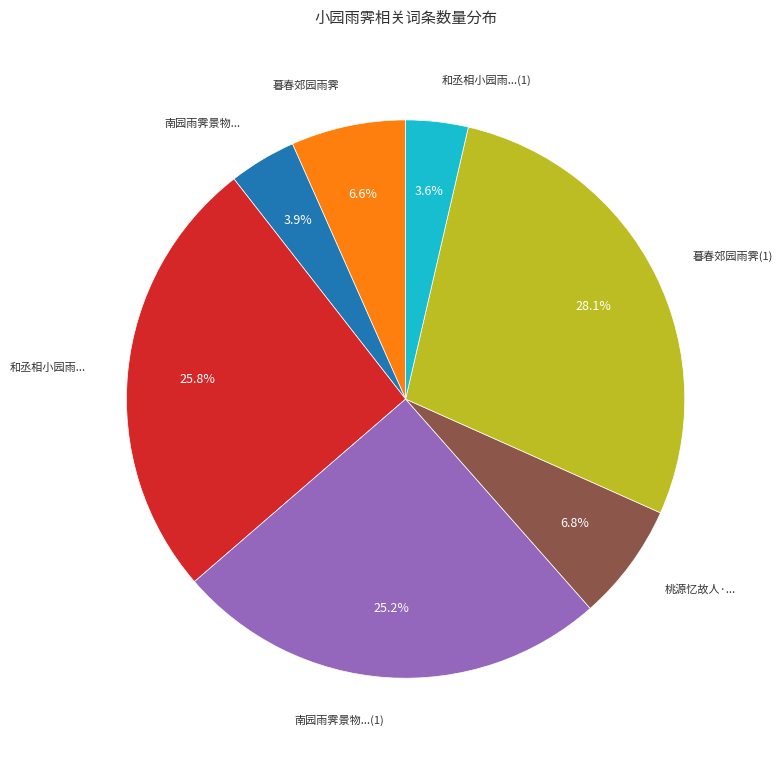

Combined, what portion of the pie is 南园雨霁景物... and 南园雨霁景物...(1)?

29.1%